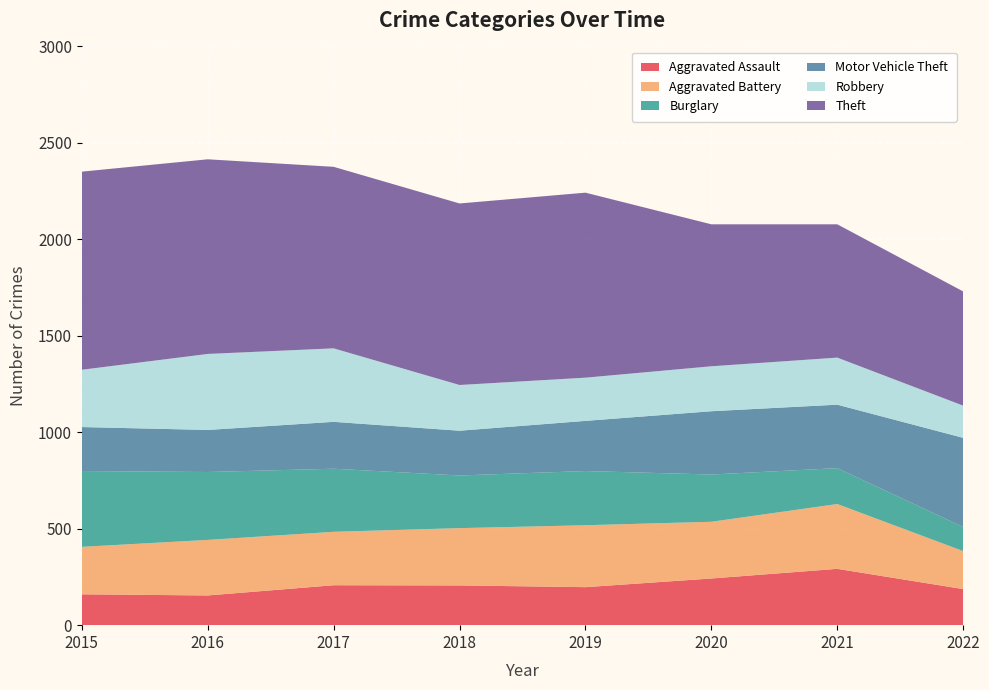

Reading left to right, list all the values displayed in this chart.

Aggravated Assault: 160	154	207	206	197	242	292	187
Aggravated Battery: 246	288	277	297	321	294	336	197
Burglary: 393	352	327	273	281	245	186	125
Motor Vehicle Theft: 228	218	243	232	260	328	329	462
Robbery: 297	394	381	237	224	233	244	167
Theft: 1027	1009	941	941	959	736	691	592